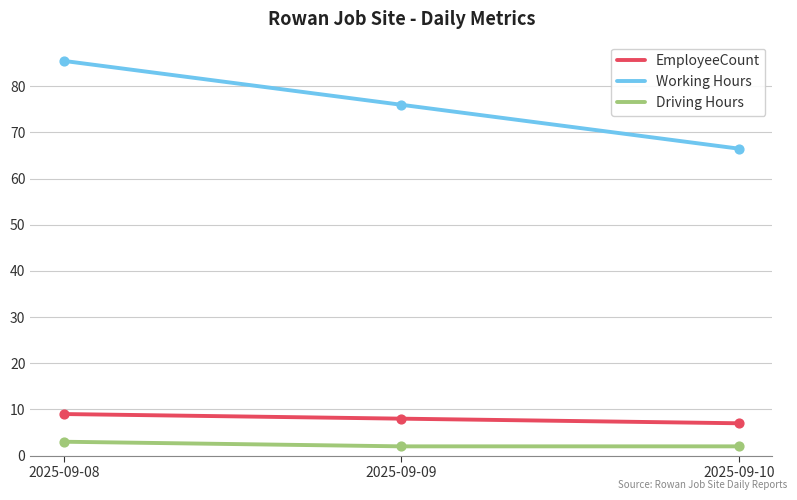

Which series has the widest spread of values?

Working Hours